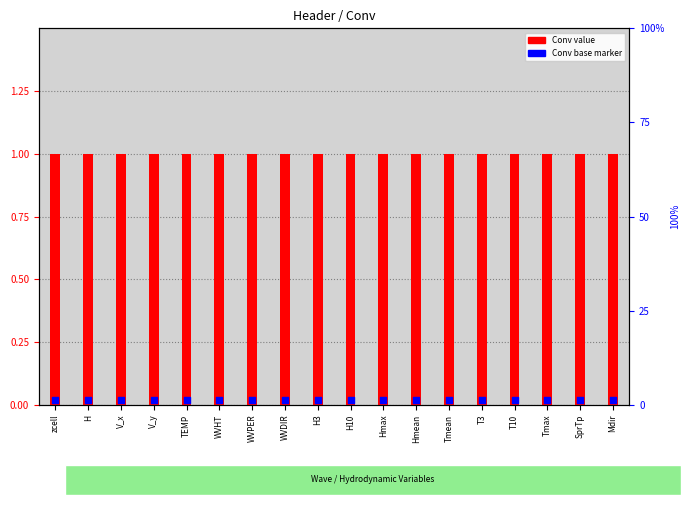

Which series has the largest Y range (max minus min)?

Conv